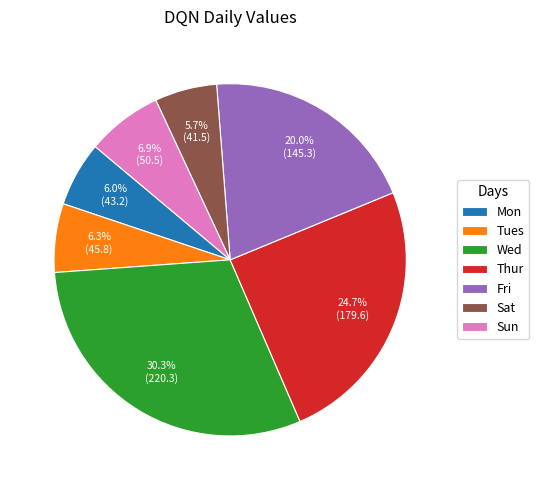

Which slice is the largest?

Wed